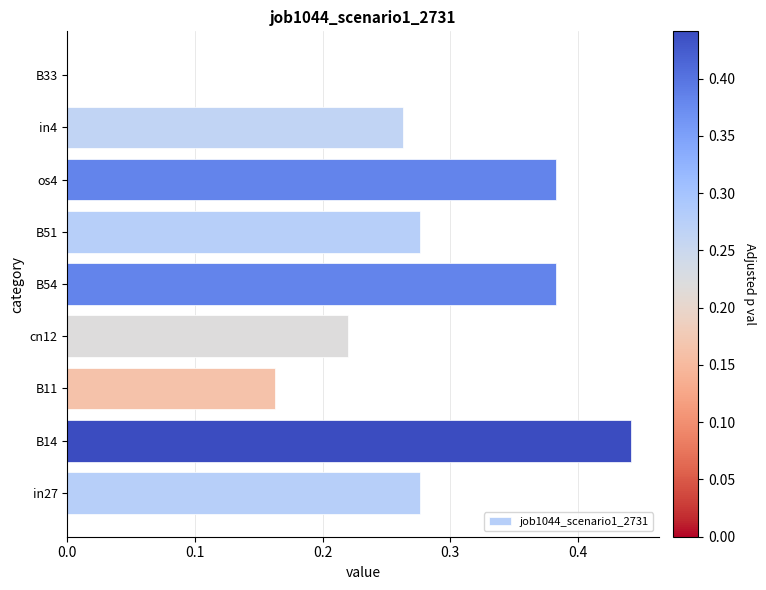

Between os4 and cn12, which is larger?

os4